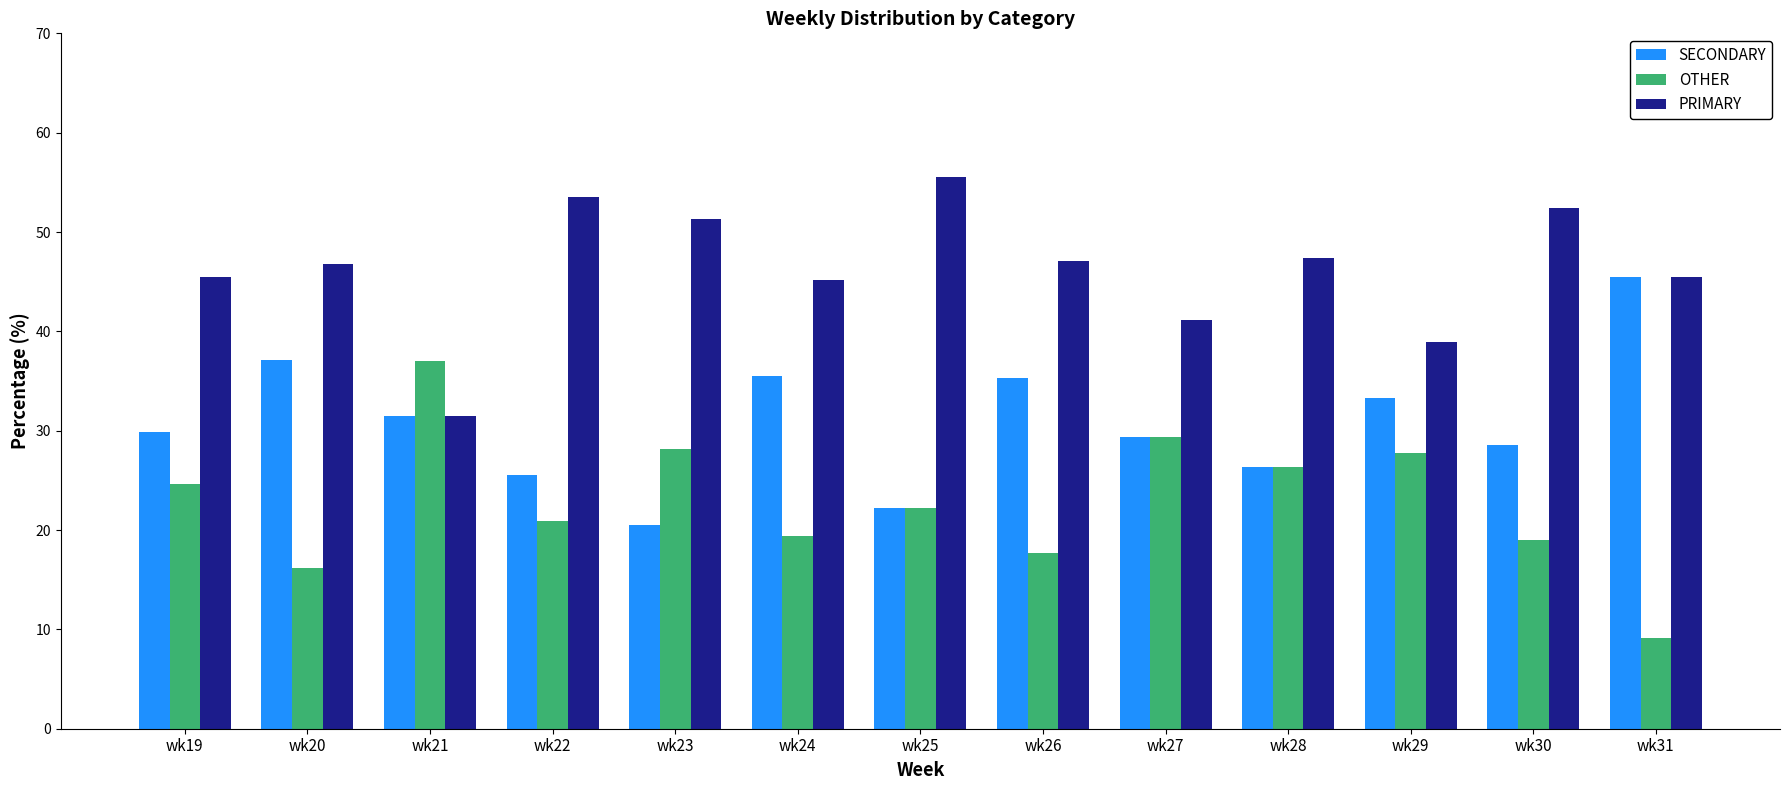

What is the lowest value of the SECONDARY series?

20.5